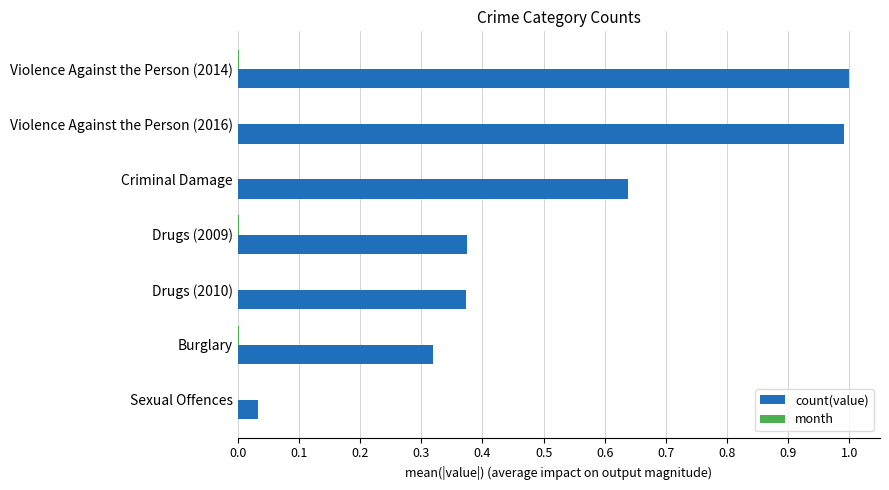

Which series has the largest total across all categories?

count(value)